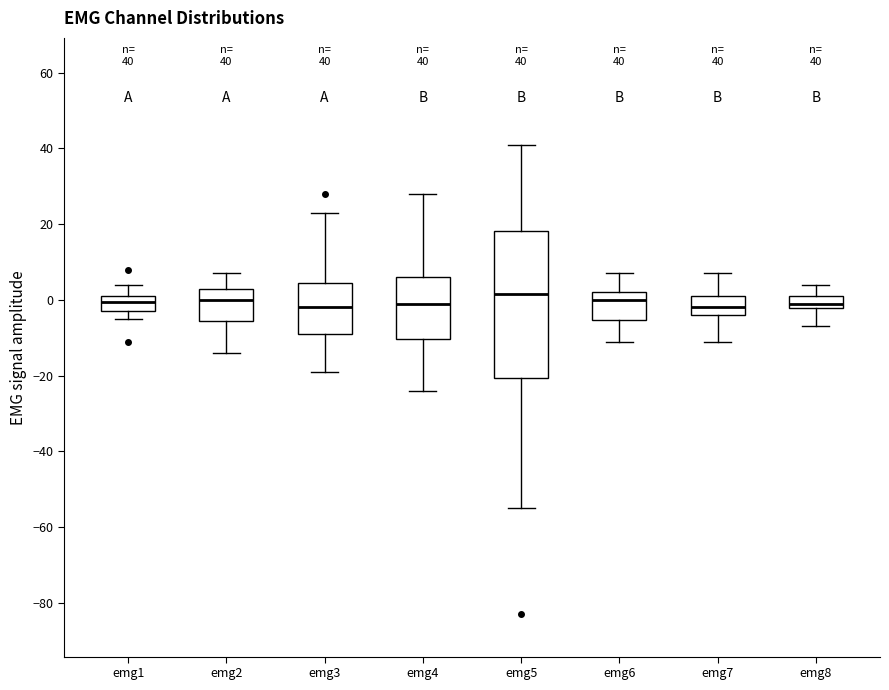

Which box is the tallest, from its lower edge to its upper edge?

emg5